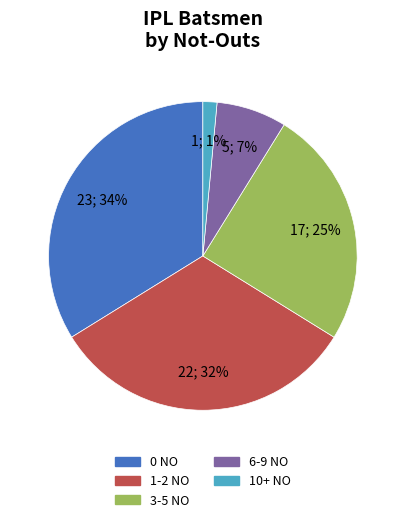

Rank the categories by value from highest to lowest.

0 NO, 1-2 NO, 3-5 NO, 6-9 NO, 10+ NO